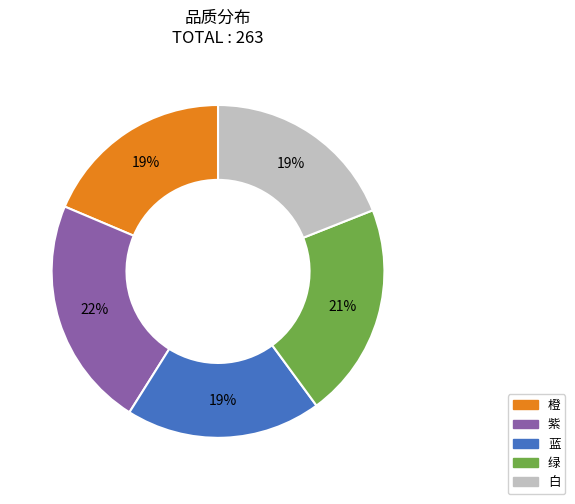

To the nearest percent, what is the difference between the 橙 and 绿 slice percentages?

2%